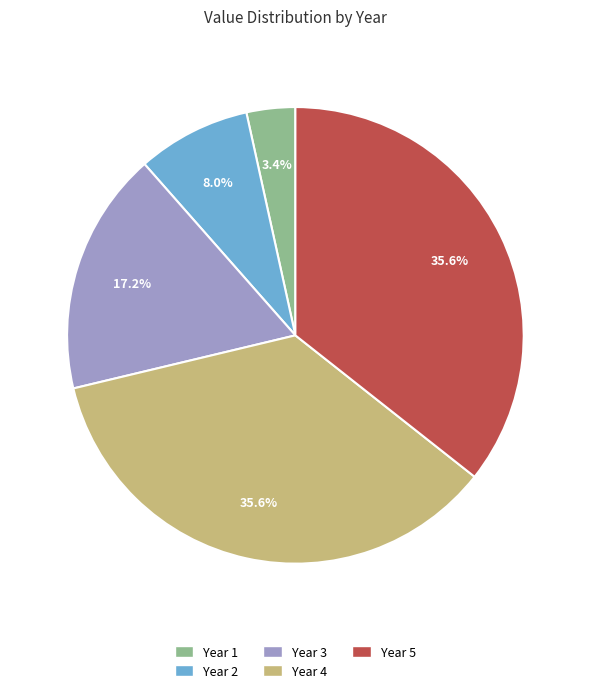

Combined, do Year 3 and Year 1 account for over 50%?

No